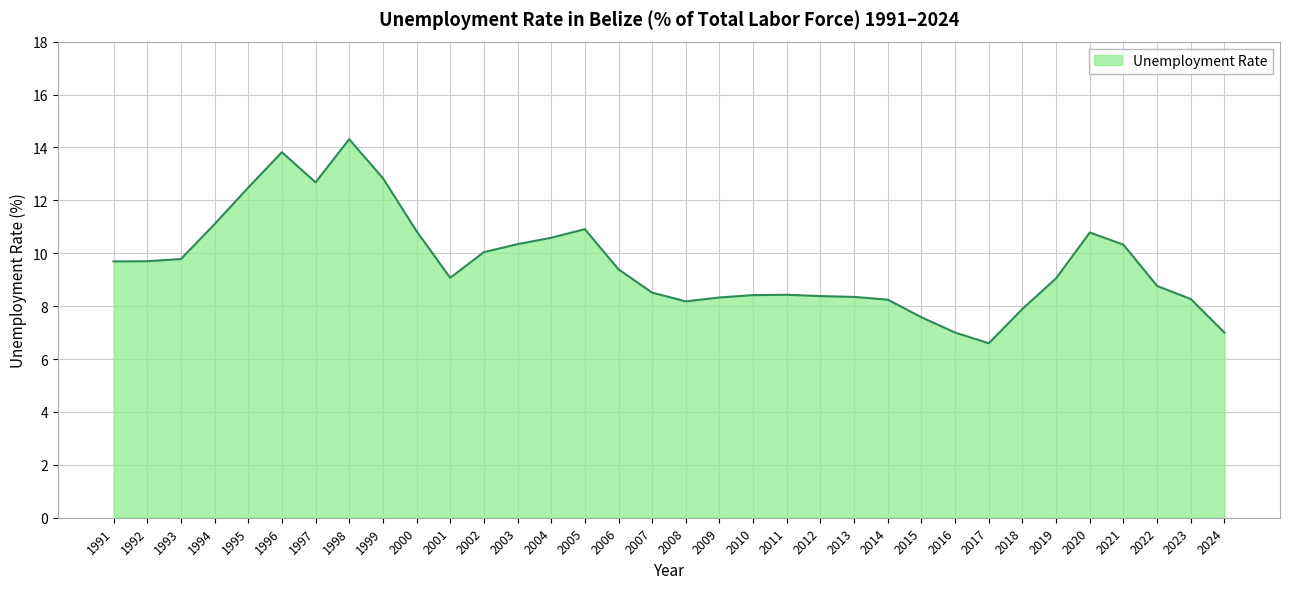

Is it true that the value at 1994 is 11.1?

True